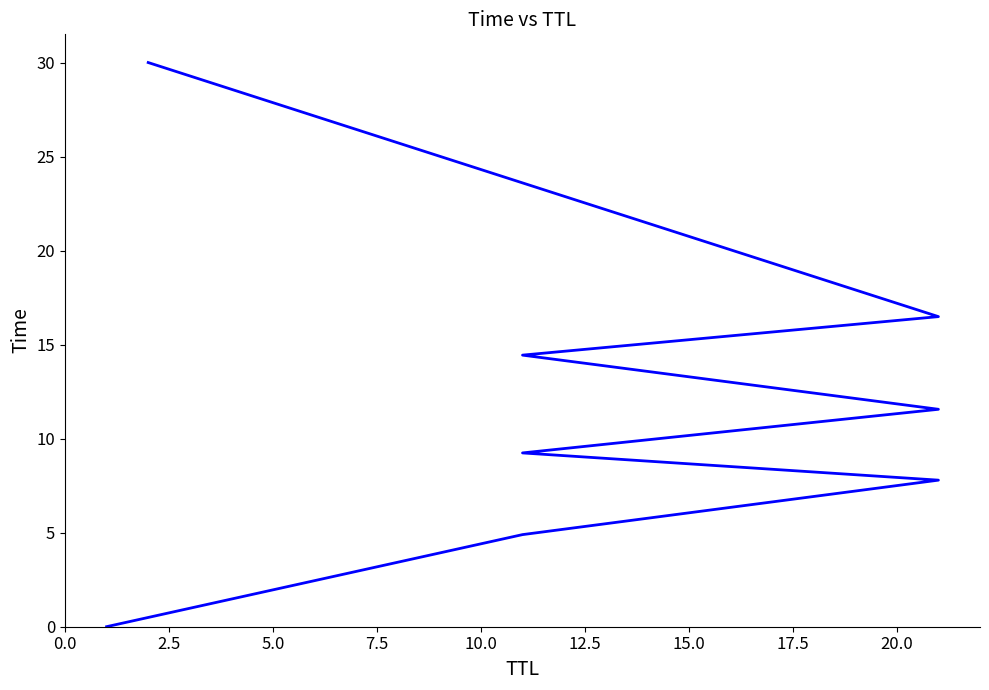

Count the number of values greater than 11.

4